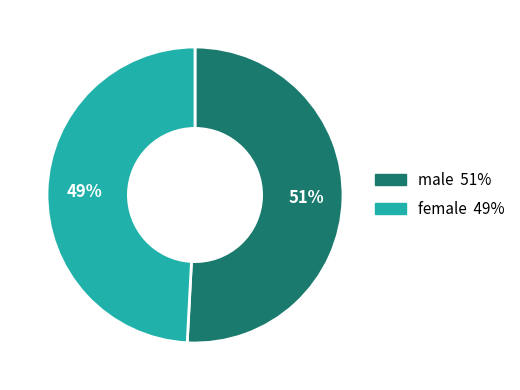

To the nearest percent, what is the average slice percentage?

50%